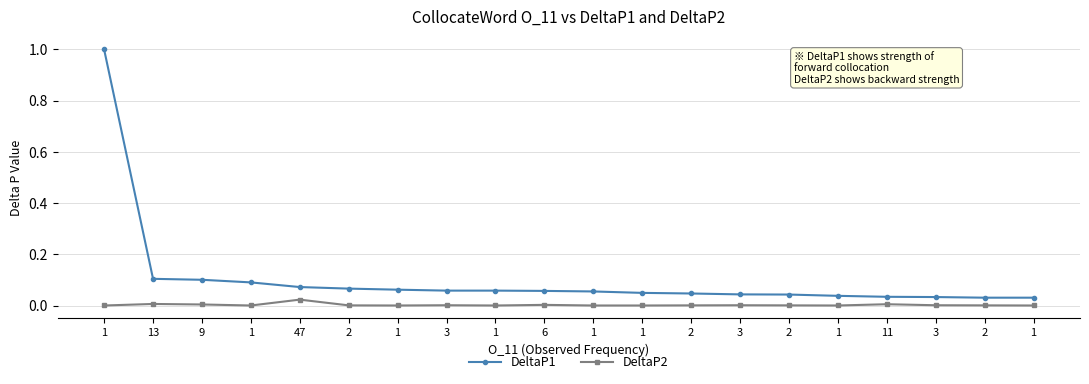

True or false: DeltaP2 and DeltaP1 intersect in this chart.

False